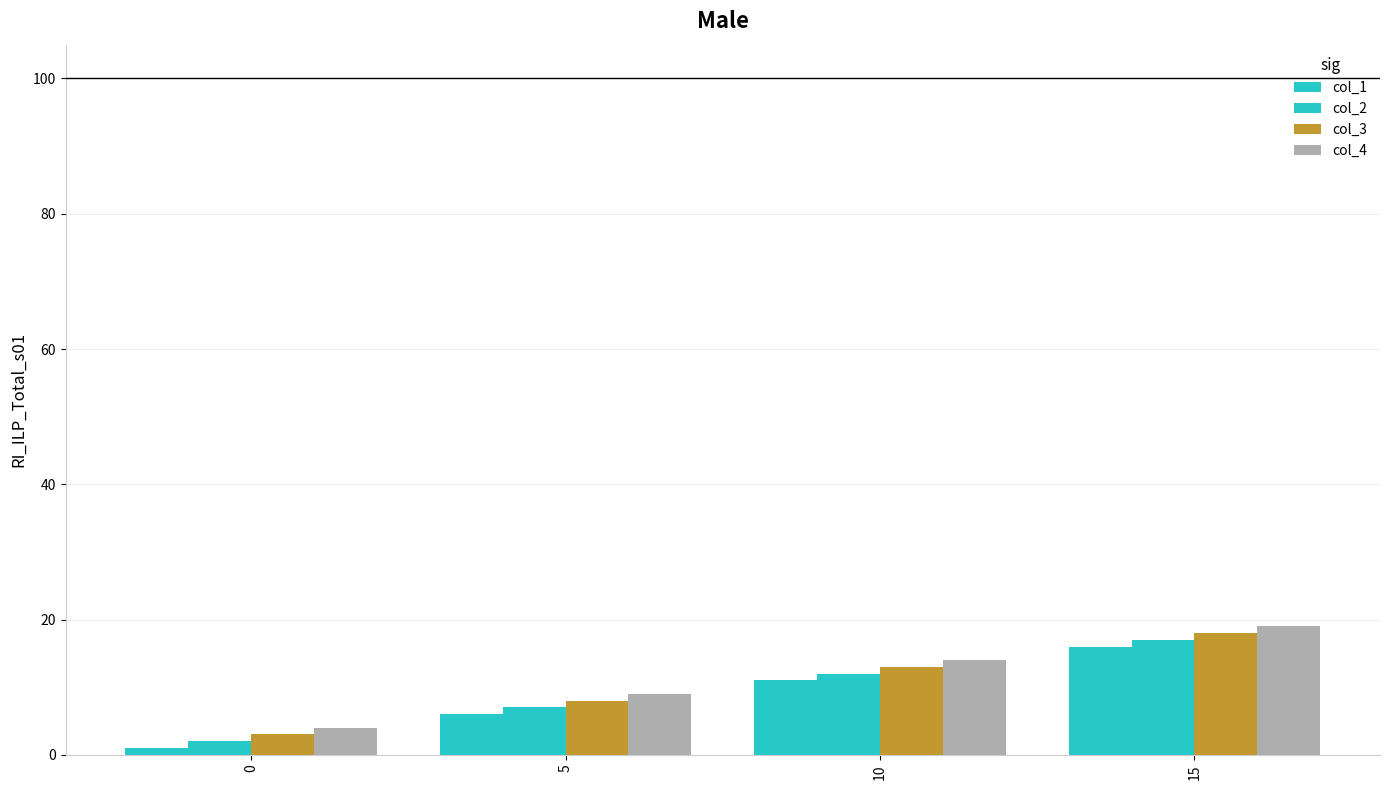

Count the number of categories in the chart.

4